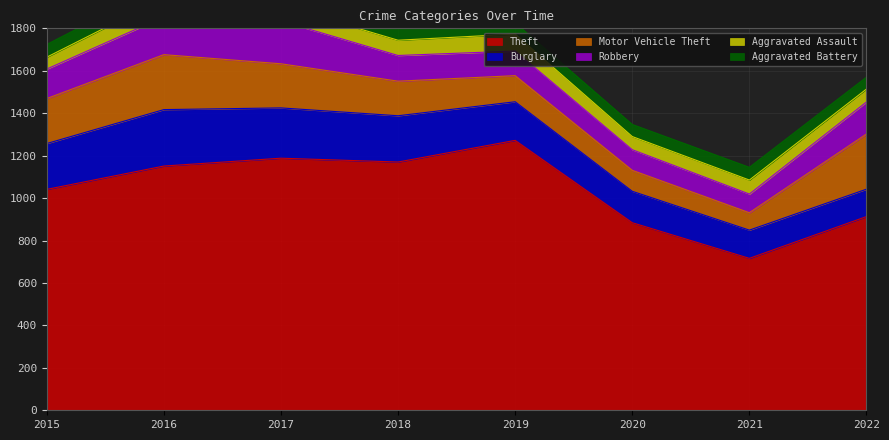

Which series changed the most between 2016 and 2017?

Motor Vehicle Theft